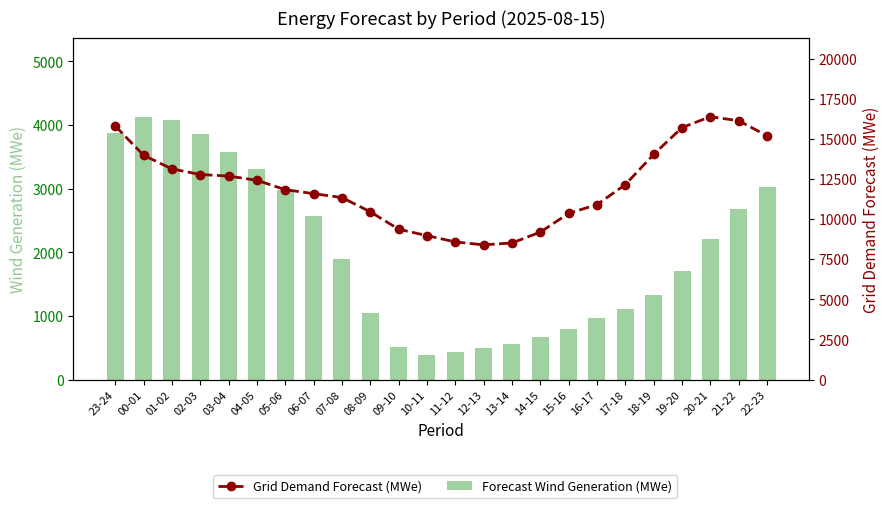

What is the maximum value for Forecast Wind Generation (MWe)?

4132